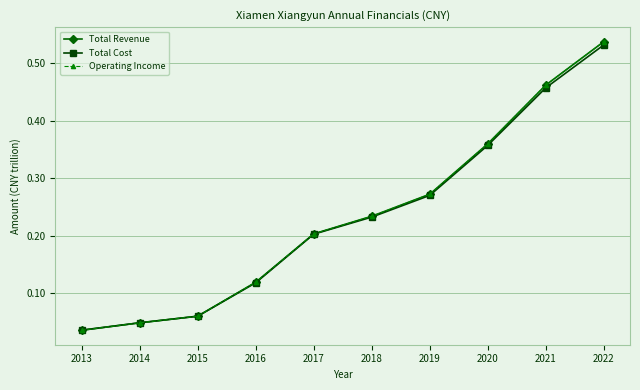

At which category is the sum across all series the highest?

2022